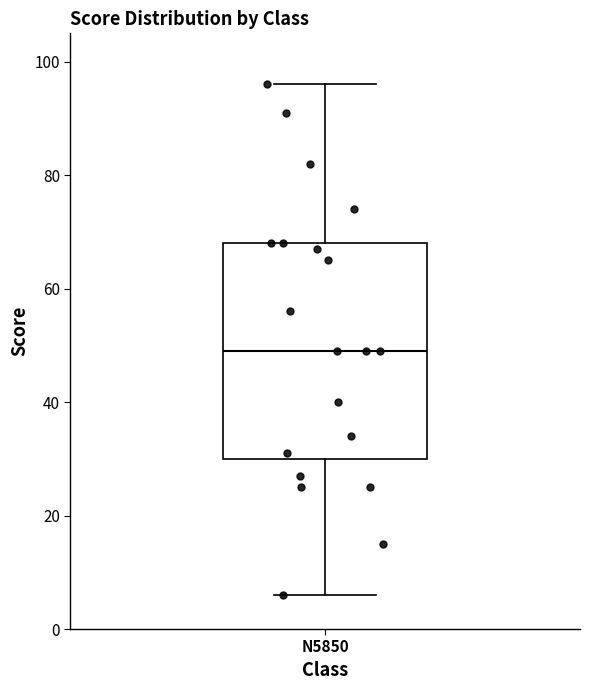

Read this box plot against the y-axis: the position of the median line, the range covered by the box, and the ends of both whiskers. The values are not printed on the chart, so give them approximately, as read against the axis.

median 50, box 30 to 68, whiskers 6 to 96